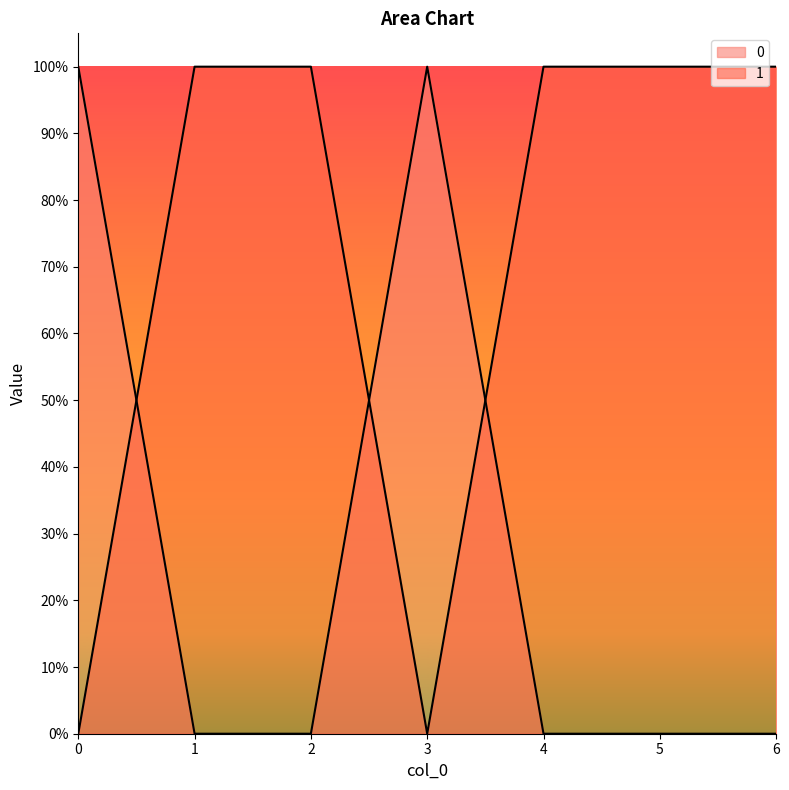

The 1 series shows 1 at 4. True or false?

False